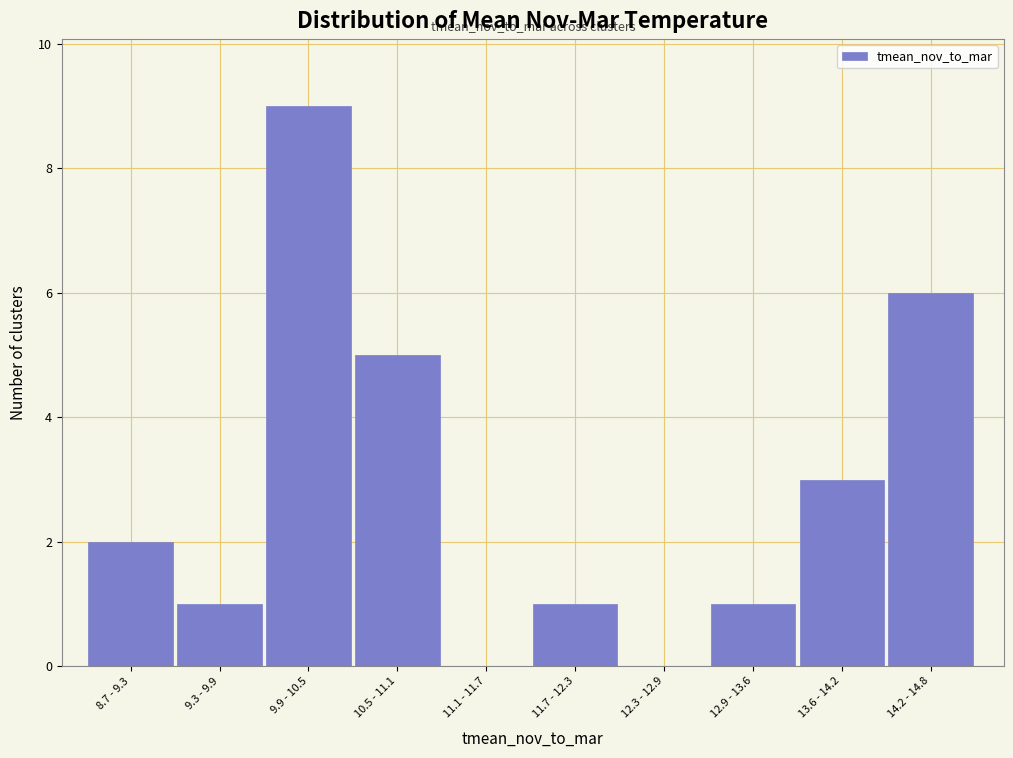

Reading left to right, list all the values displayed in this chart.

8.7 - 9.3=2	9.3 - 9.9=1	9.9 - 10.5=9	10.5 - 11.1=5	11.1 - 11.7=0	11.7 - 12.3=1	12.3 - 12.9=0	12.9 - 13.6=1	13.6 - 14.2=3	14.2 - 14.8=6